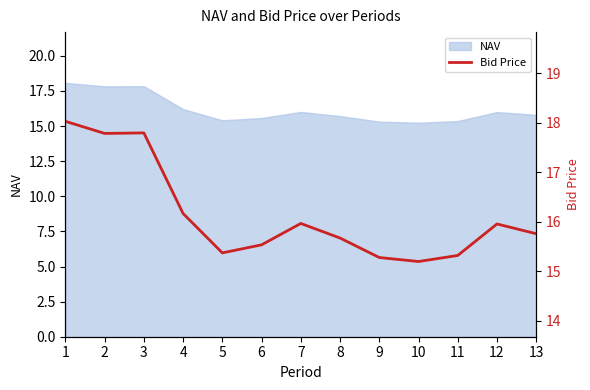

What is the average value?

16.1